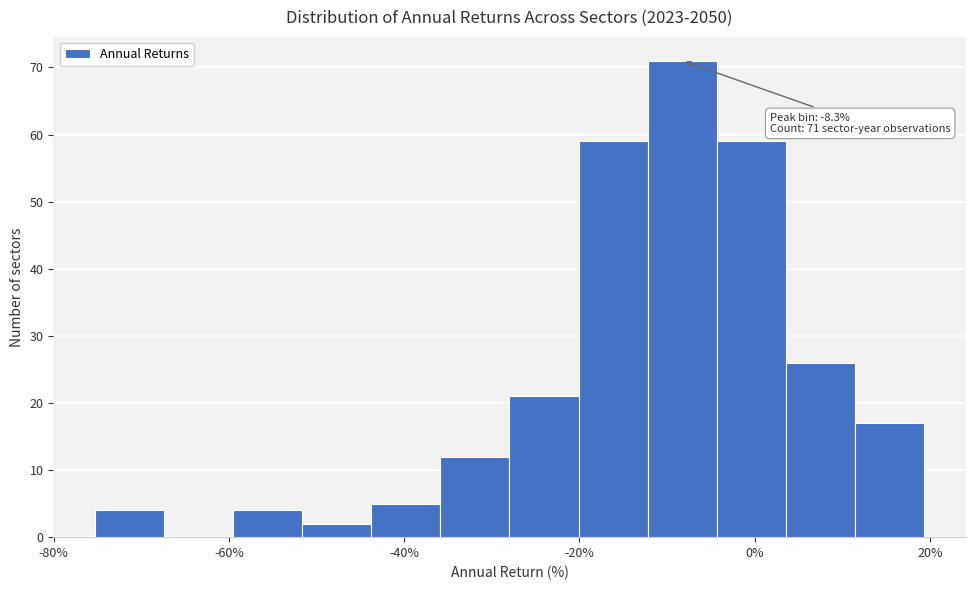

Read against the x-axis, roughly where is the centre of the tallest bar?

-8